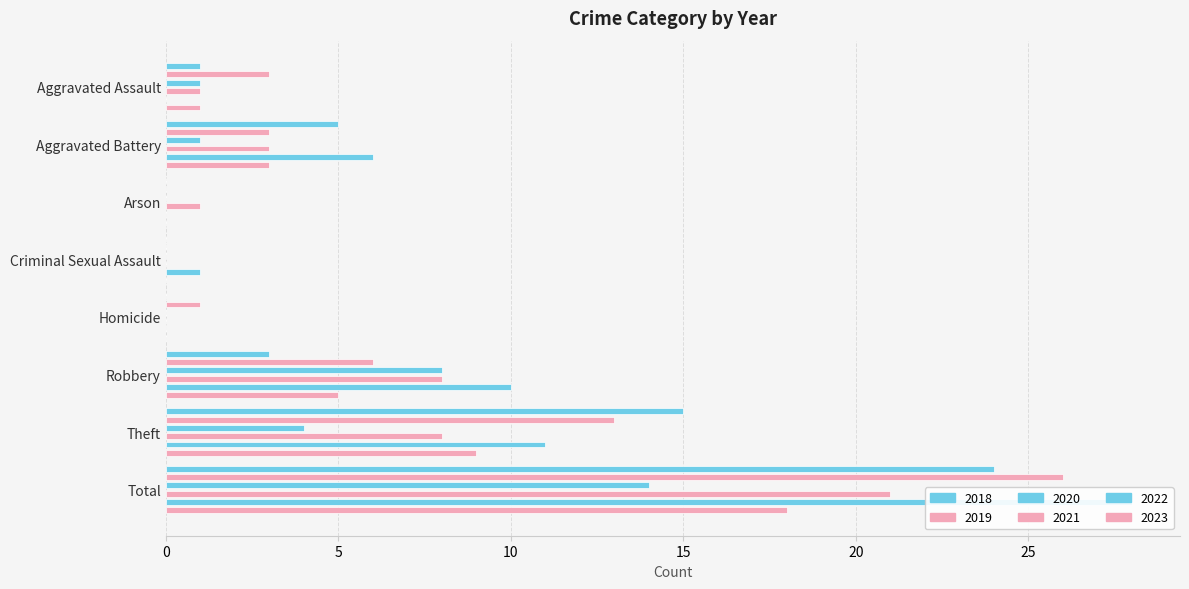

How many series are shown in this chart?

6